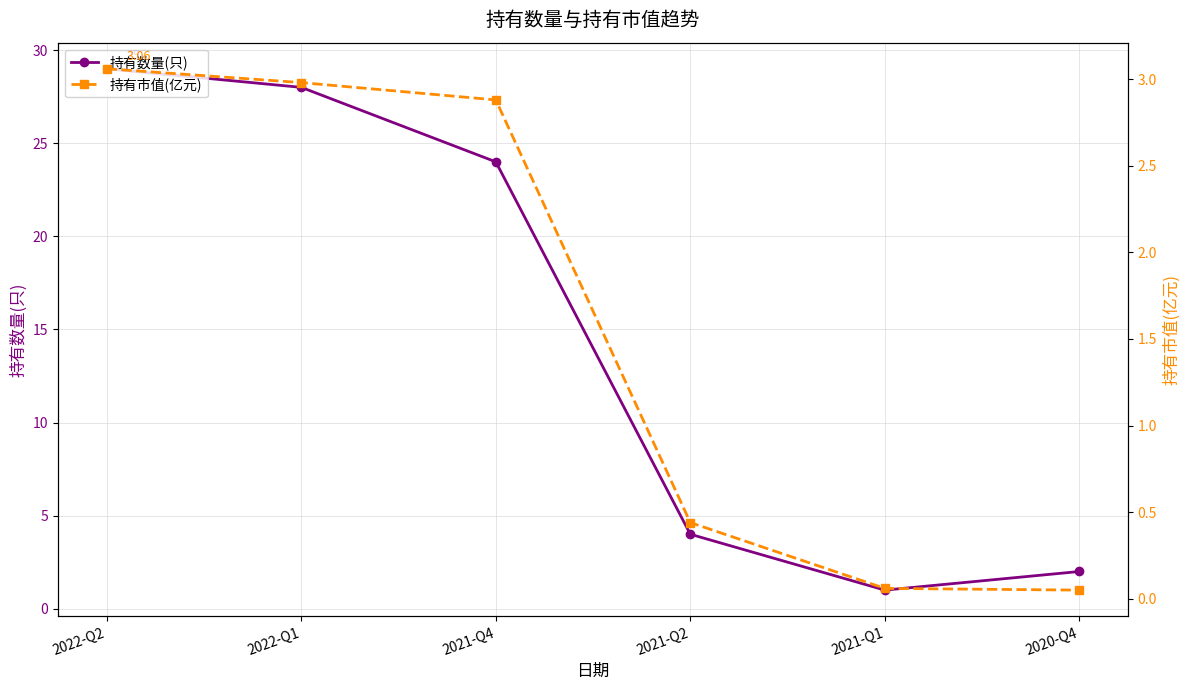

How many data points in 持有市值(亿元) are above 2?

3